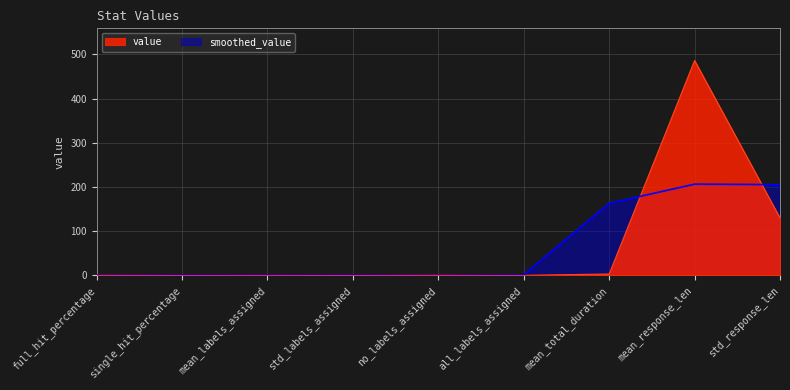

True or false: the data shows 2.7 at mean_labels_assigned.

False